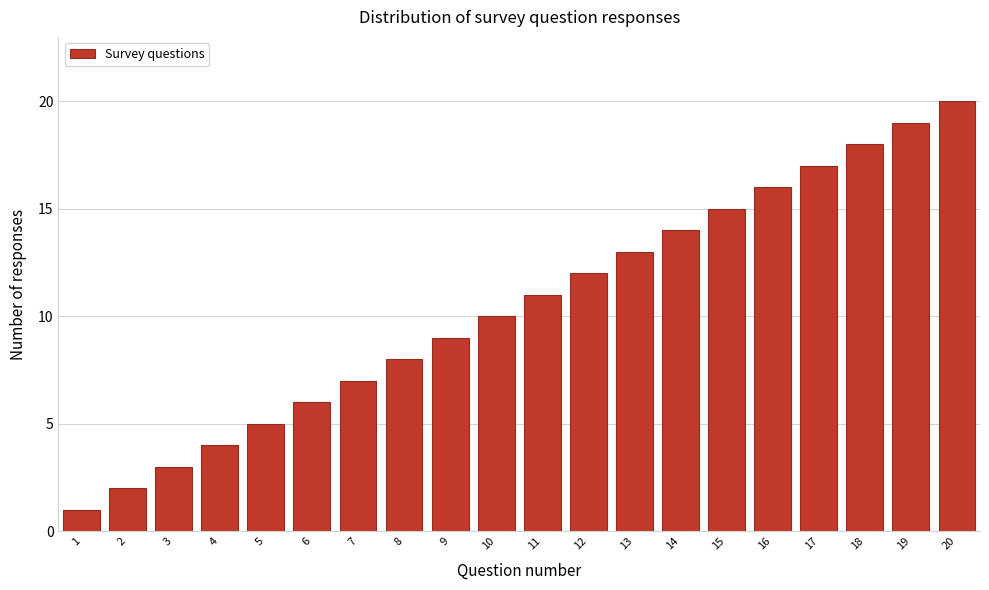

At which category does the chart reach its peak across all series?

20